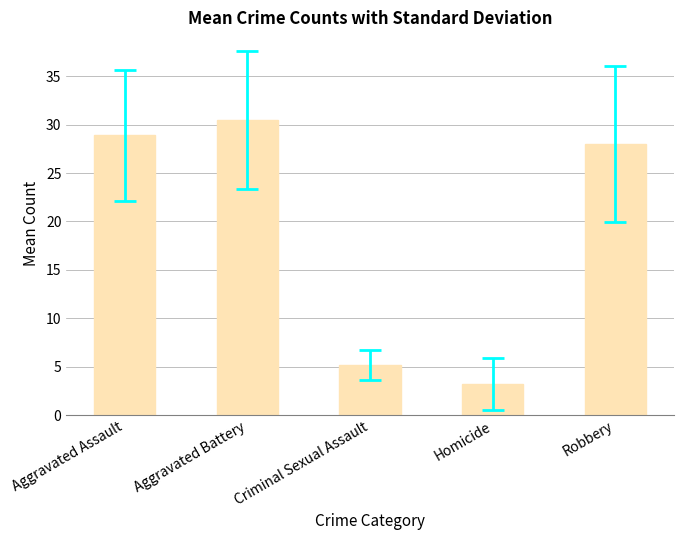

Where is the data nearest to the value 16?

Criminal Sexual Assault